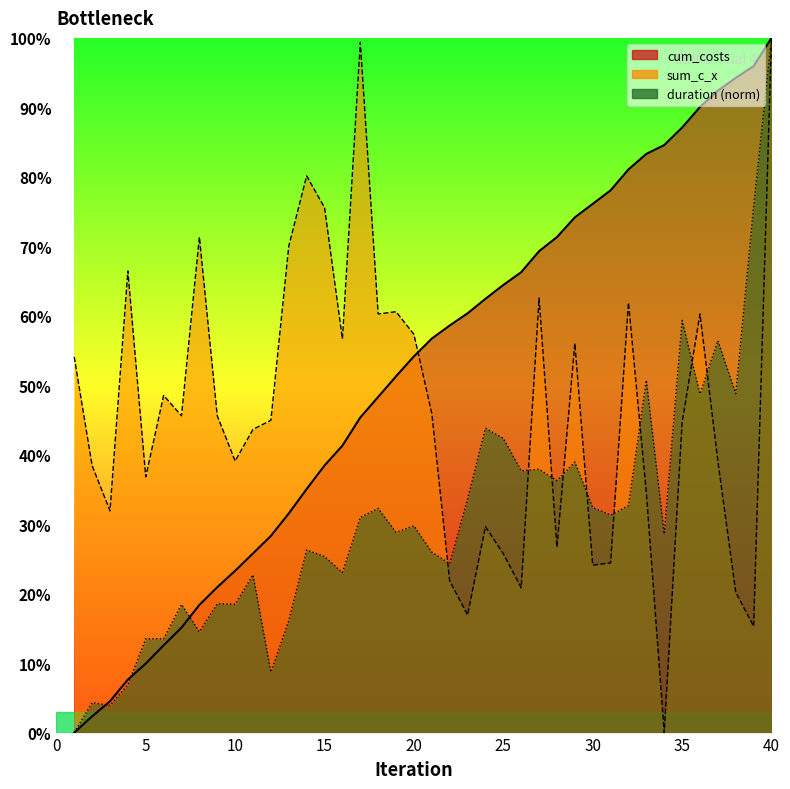

Reading left to right, extract all data points from this chart.

cum_costs: 1=0.0	2=2.3	3=4.5	4=7.6	5=9.9	6=12.6	7=15.1	8=18.4	9=20.9	10=23.3	11=25.8	12=28.3	13=31.5	14=35.1	15=38.4	16=41.3	17=45.4	18=48.3	19=51.3	20=54.2	21=56.7	22=58.6	23=60.3	24=62.4	25=64.4	26=66.3	27=69.3	28=71.3	29=74.2	30=76.1	31=78.1	32=81.1	33=83.3	34=84.6	35=87.1	36=90.0	37=92.4	38=94.2	39=95.9	40=100.0
sum_c_x: 1=54.1	2=38.4	3=31.9	4=66.4	5=36.8	6=48.5	7=45.6	8=71.3	9=45.6	10=39.1	11=43.6	12=45.0	13=70.0	14=80.1	15=75.6	16=56.7	17=99.3	18=60.3	19=60.6	20=57.3	21=45.9	22=21.8	23=16.9	24=29.6	25=25.7	26=20.8	27=62.5	28=26.7	29=56.0	30=24.1	31=24.4	32=61.9	33=34.5	34=0.0	35=44.6	36=60.3	37=39.1	38=20.2	39=15.3	40=100.0
duration: 1=0.0	2=4.3	3=3.9	4=6.9	5=13.5	6=13.5	7=18.5	8=14.5	9=18.6	10=18.5	11=22.7	12=8.7	13=16.1	14=26.3	15=25.3	16=23.0	17=31.0	18=32.3	19=28.8	20=29.8	21=26.0	22=24.3	23=33.6	24=43.8	25=42.4	26=37.7	27=37.9	28=36.3	29=38.9	30=32.4	31=31.3	32=32.7	33=50.7	34=28.6	35=59.3	36=48.7	37=56.4	38=48.8	39=75.7	40=100.0